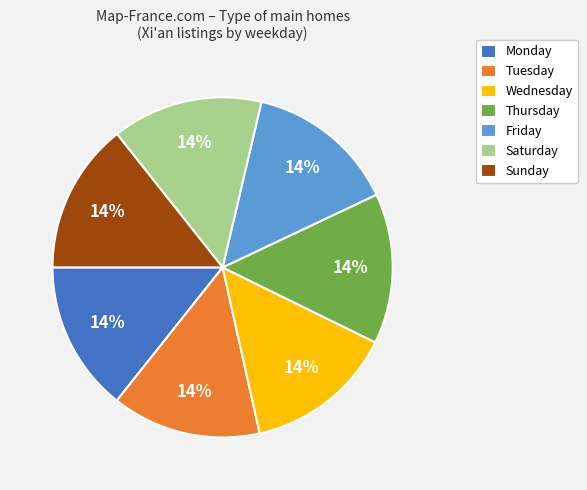

How many segments does this pie chart have?

7